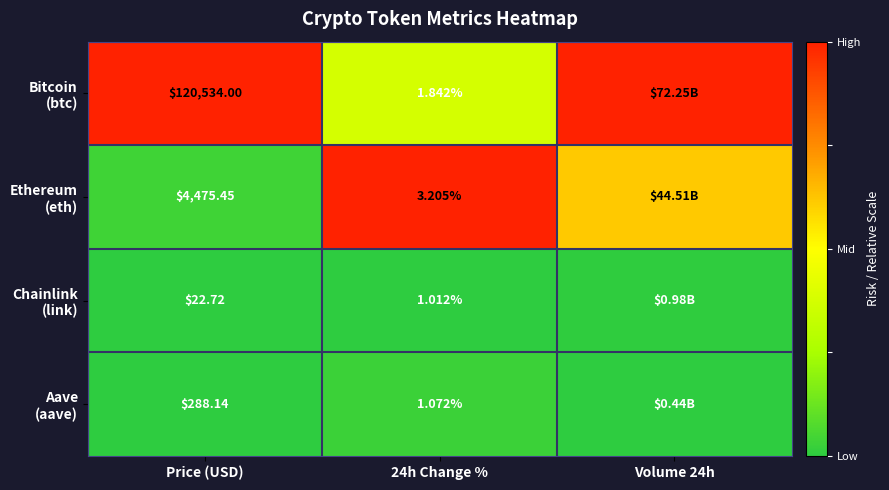

Between Price (USD) and 24h Change %, which series saw the biggest shift?

Ethereum (eth)